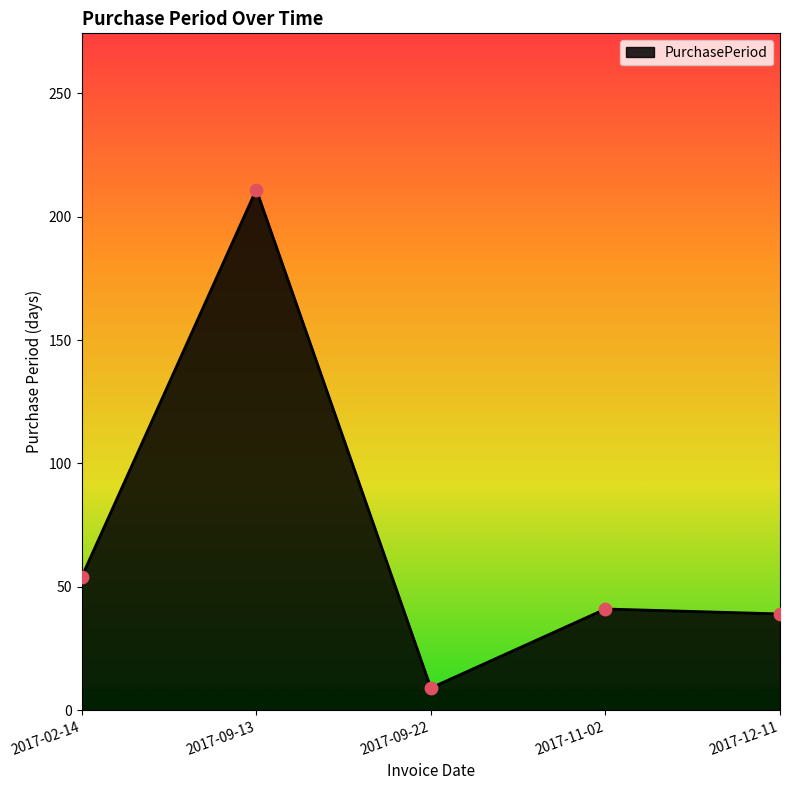

Which has a higher value, 2017-09-13 or 2017-12-11?

2017-09-13